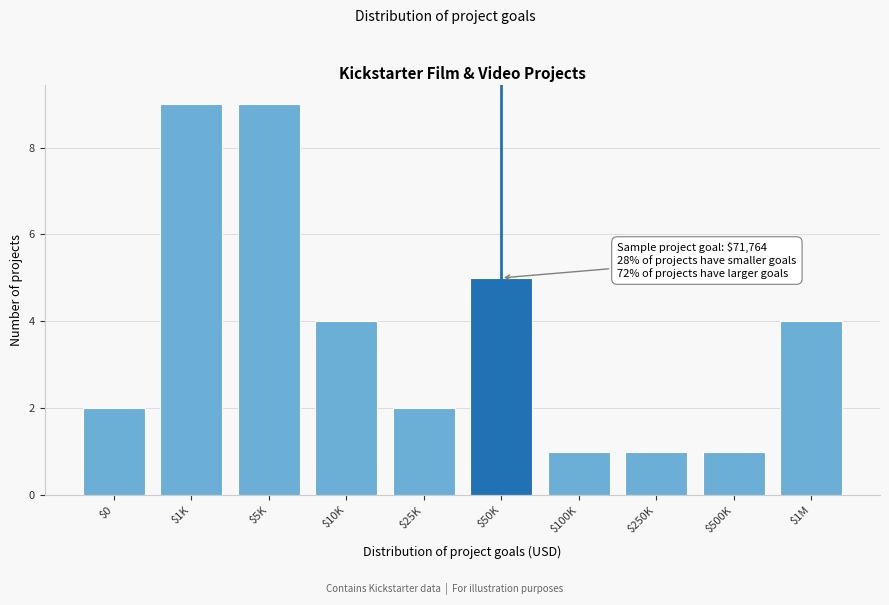

Reading right to left, what are all the values shown in this chart?

4	1	1	1	5	2	4	9	9	2